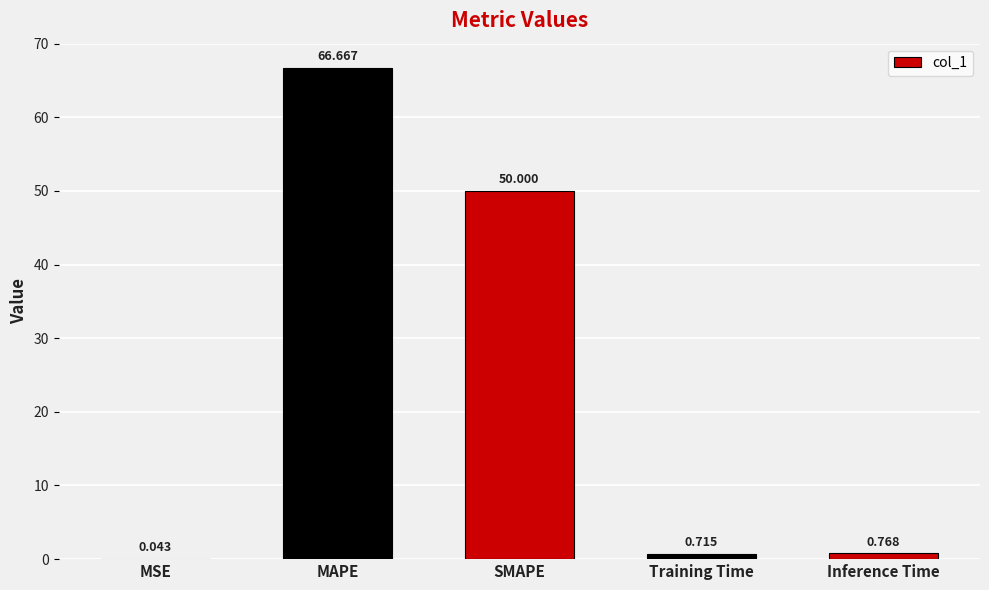

Which label corresponds to the largest value in the chart?

MAPE